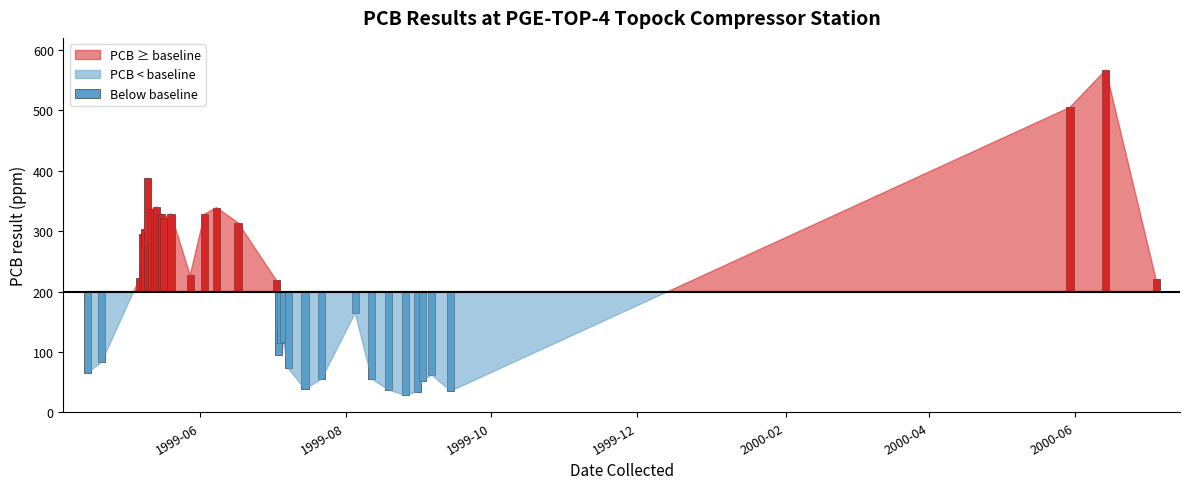

What is the change in value from 1 to 24?

-28